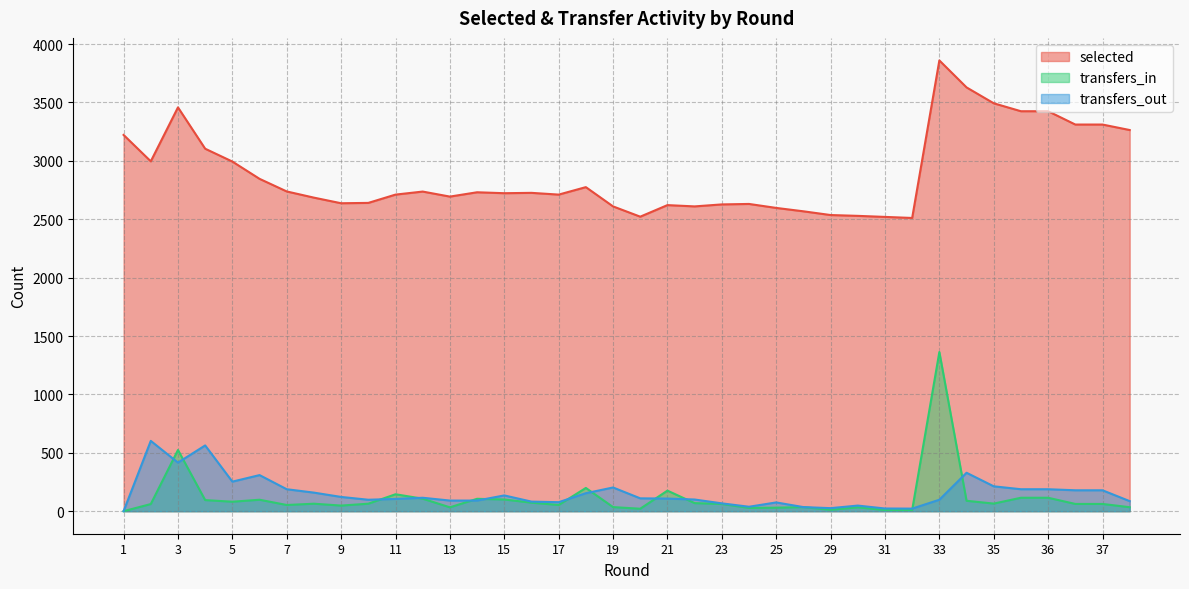

At which category does transfers_in reach its first local peak?

3